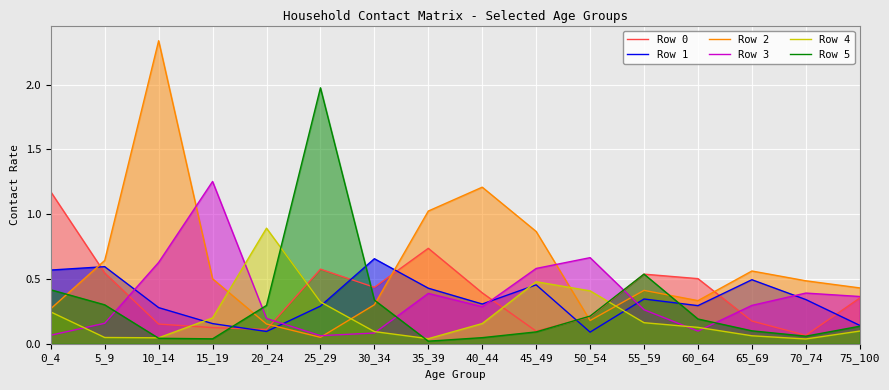

What is the highest value of the Row 3 series?

1.3